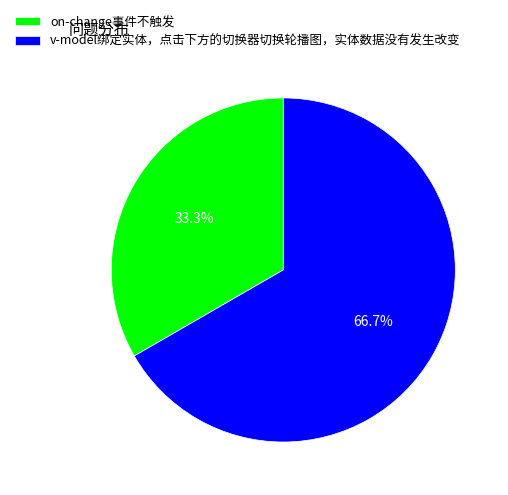

What percentage do v-model绑定实体，点击下方的切换器切换轮播图，实体数据没有发生改变 and on-change事件不触发 together represent?

100.0%